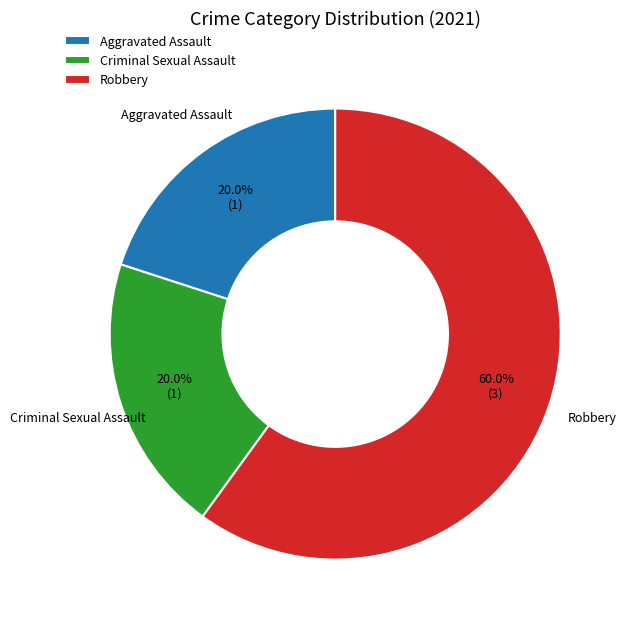

Which category has the biggest portion of the pie?

Robbery